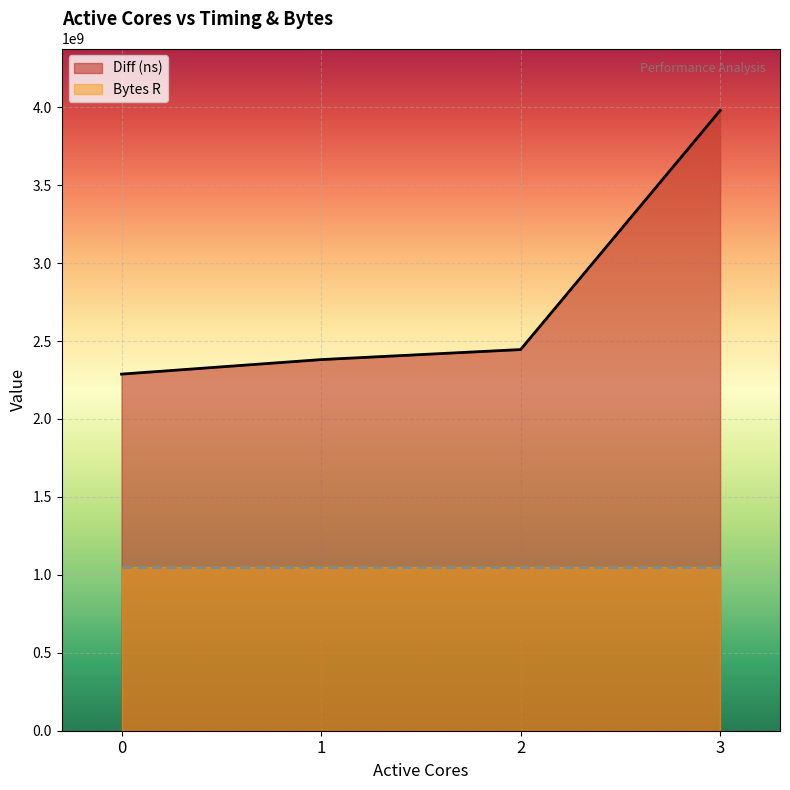

How many data points are above 2445131170?

1